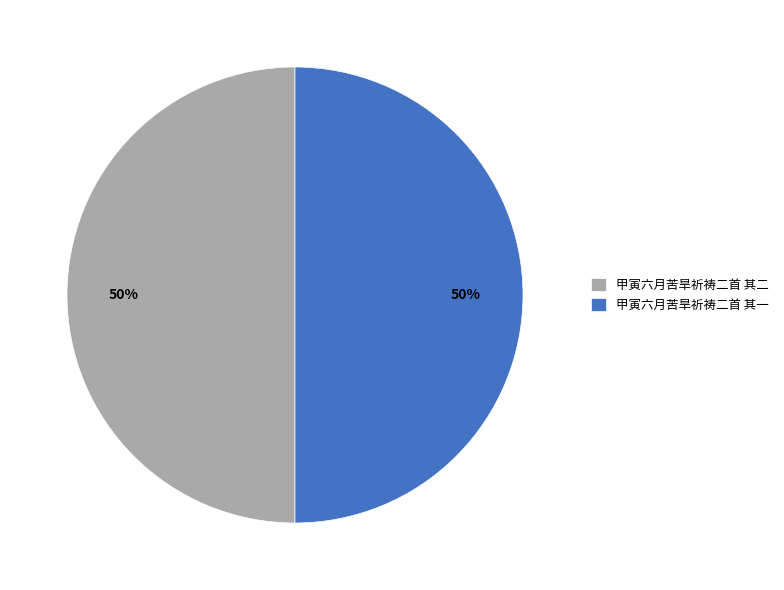

The 甲寅六月苦旱祈祷二首 其一 slice represents 58% of the pie. True or false?

False